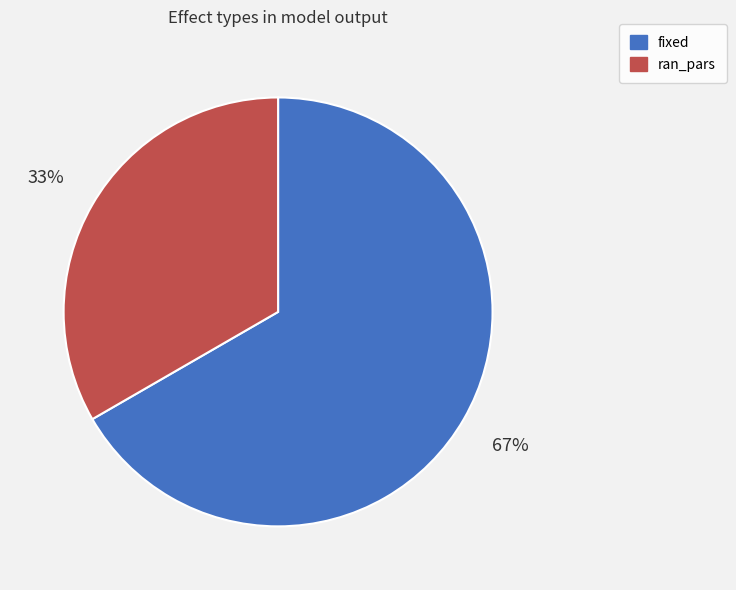

Rank the categories by value from highest to lowest.

fixed, ran_pars